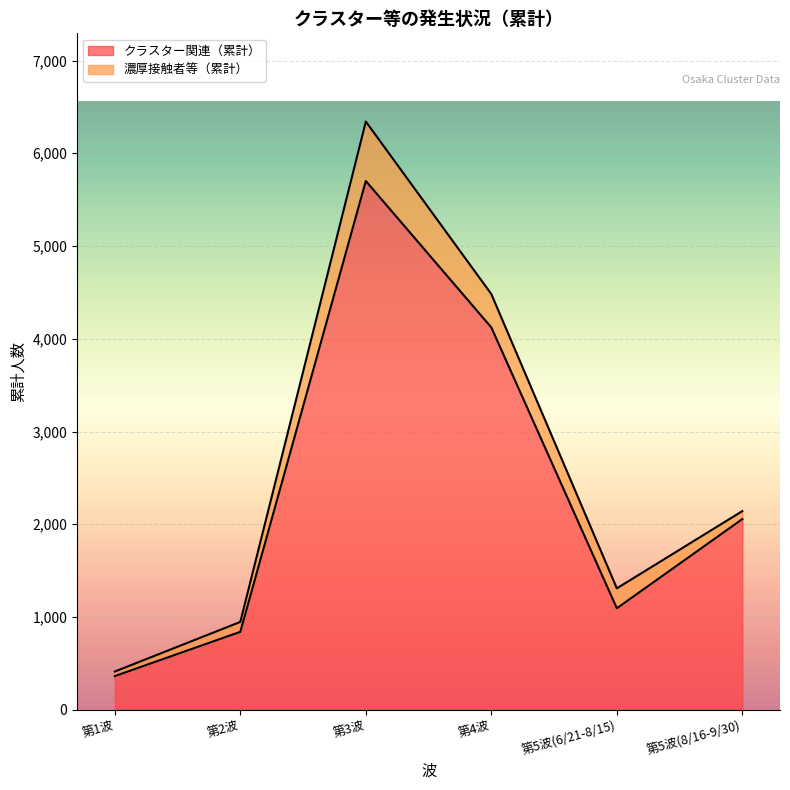

What is the smallest value displayed?

363